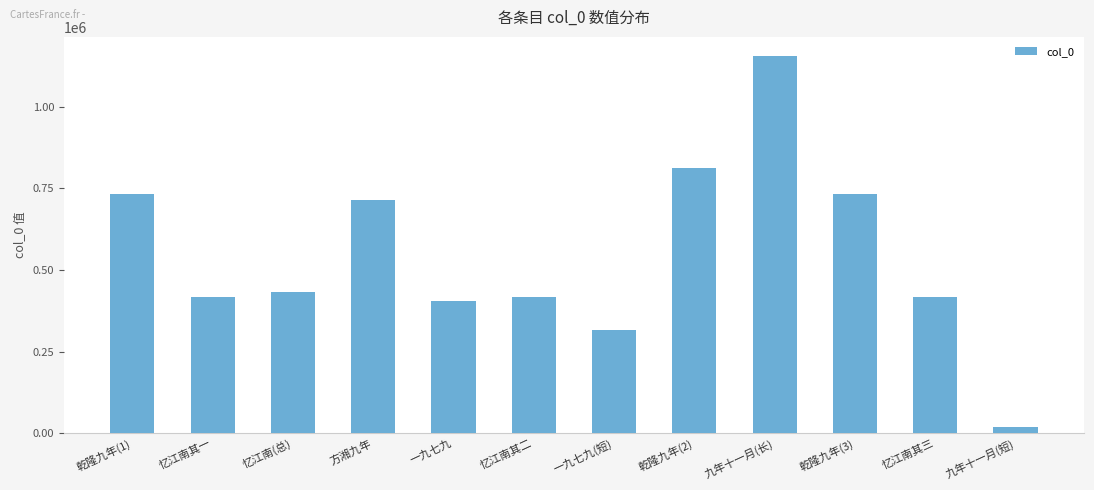

What is the smallest value displayed?

19341